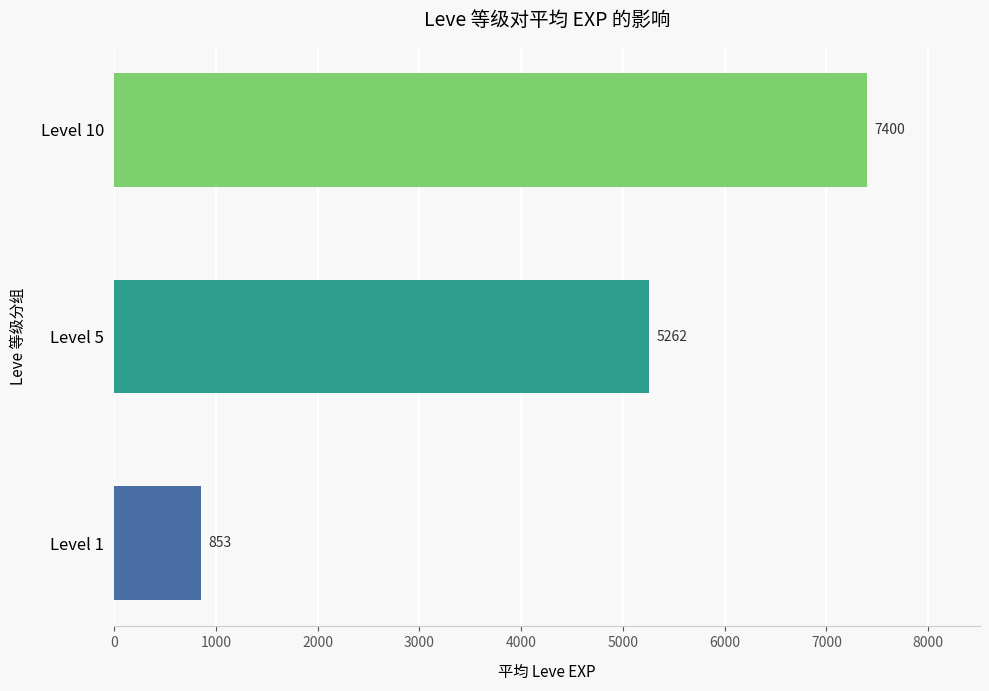

How many bars are there in total?

3